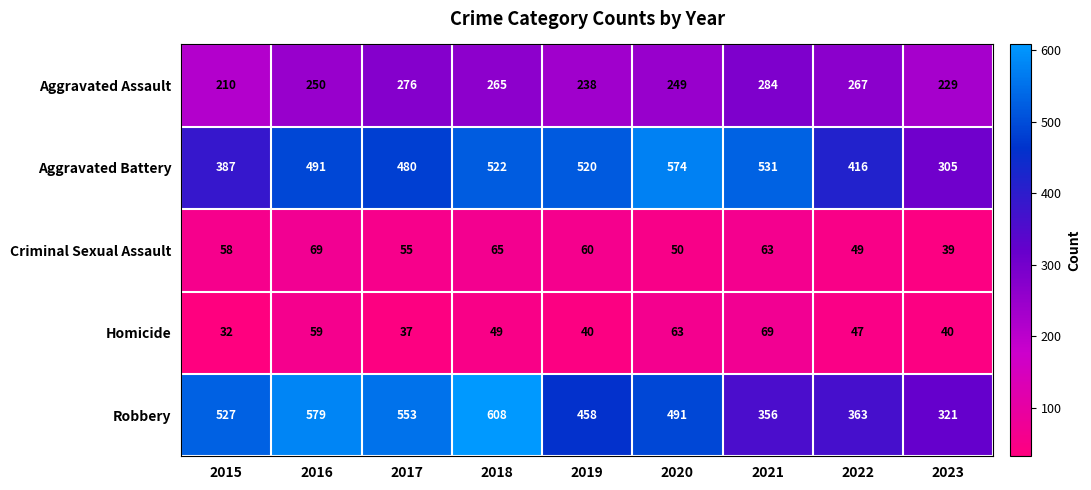

True or false: Homicide has a value of 40 at 2023.

True